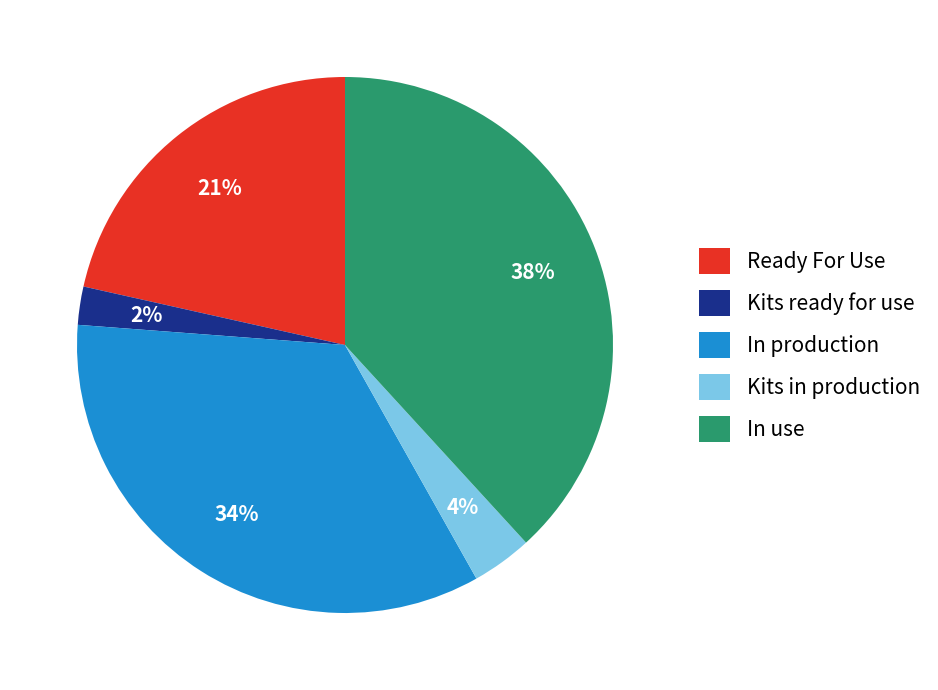

Which slice is the smallest?

Kits ready for use